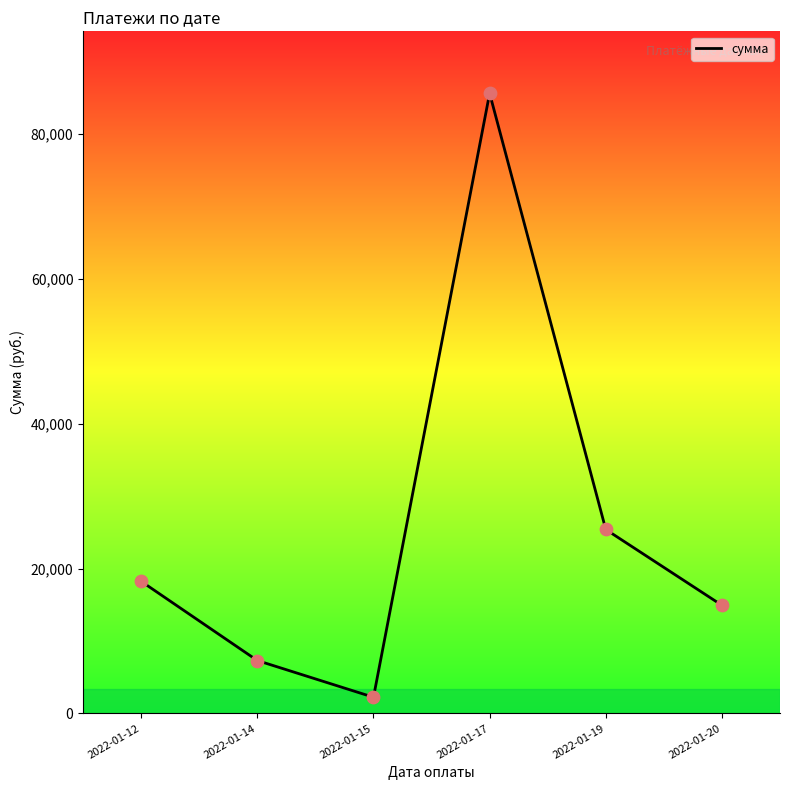

What is the change in value from 2022-01-12 to 2022-01-15?

-15999.2